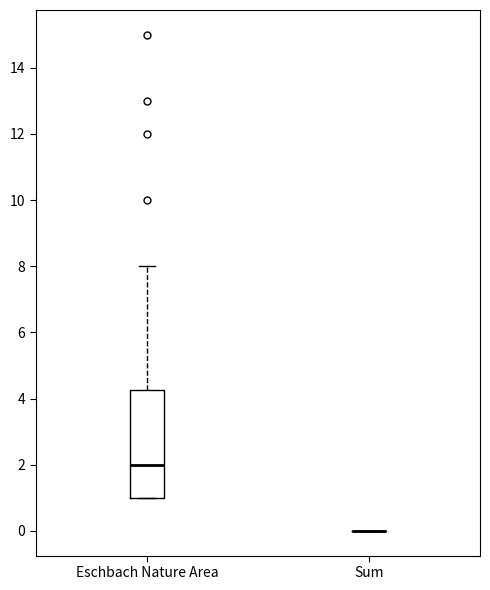

Reading left to right, read every box against the y-axis: the position of its median line, the range the box covers, and the ends of its whiskers. The values are not printed on the chart, so give them approximately, as read against the axis.

Eschbach Nature Area: median 2.0, box 1.0 to 4.2, whiskers 1.0 to 8.0
Sum: box collapsed to a line at 0.0, whiskers 0.0 to 0.0